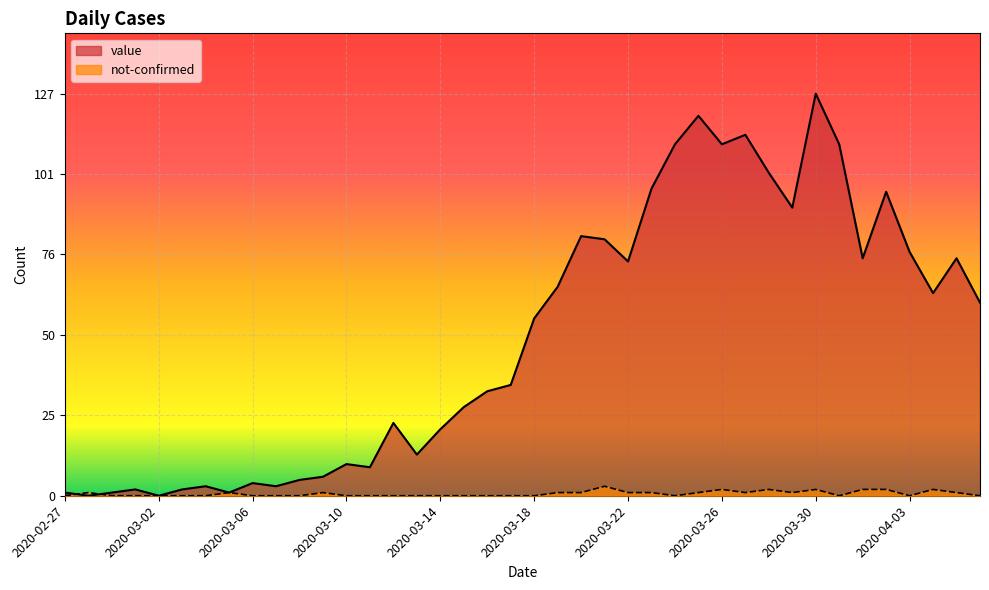

What is the maximum value for not-confirmed?

3